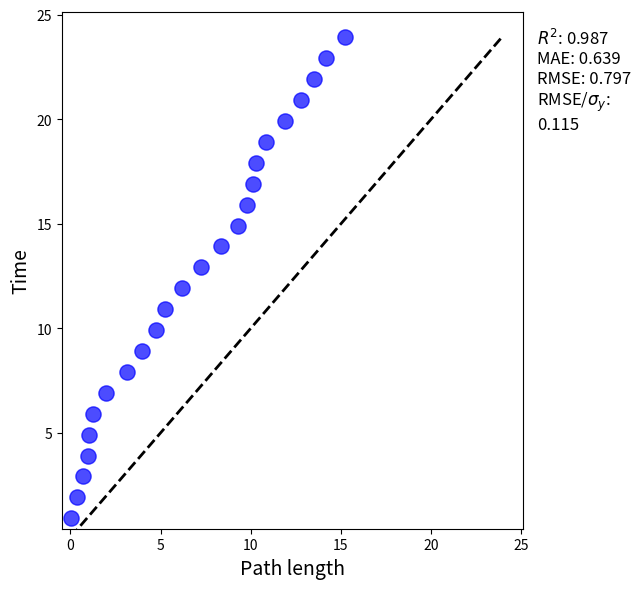

What is the range of Y values (max minus min)?

23.0